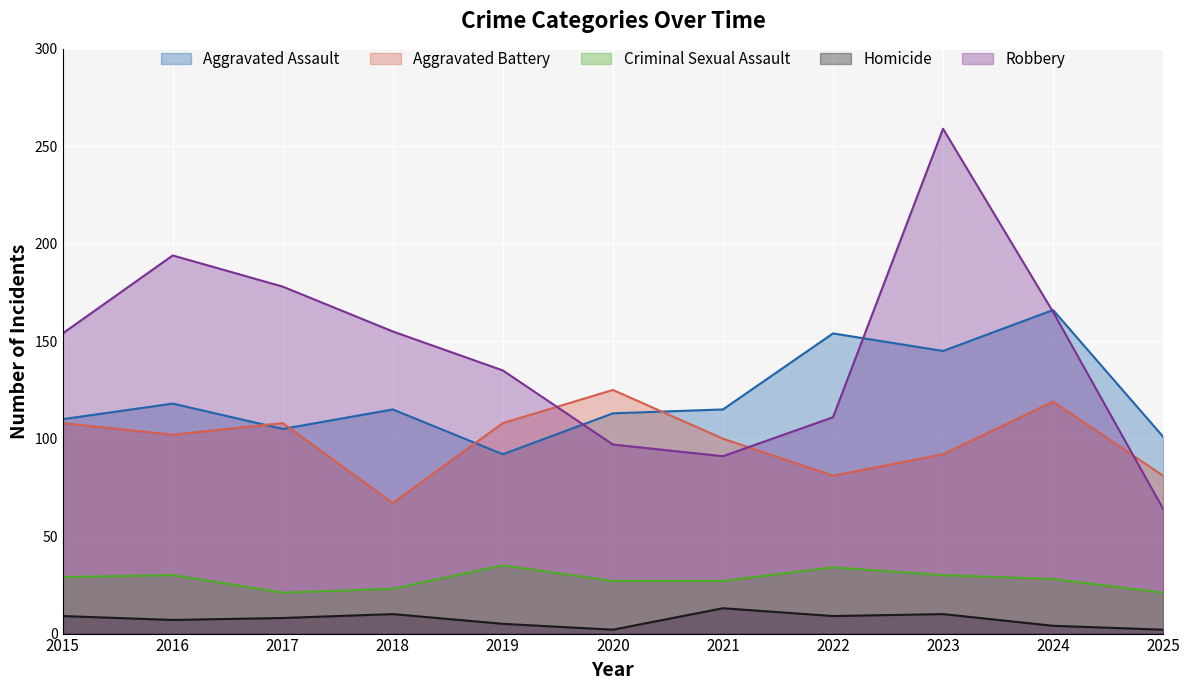

True or false: Robbery and Aggravated Assault cross at least once.

True